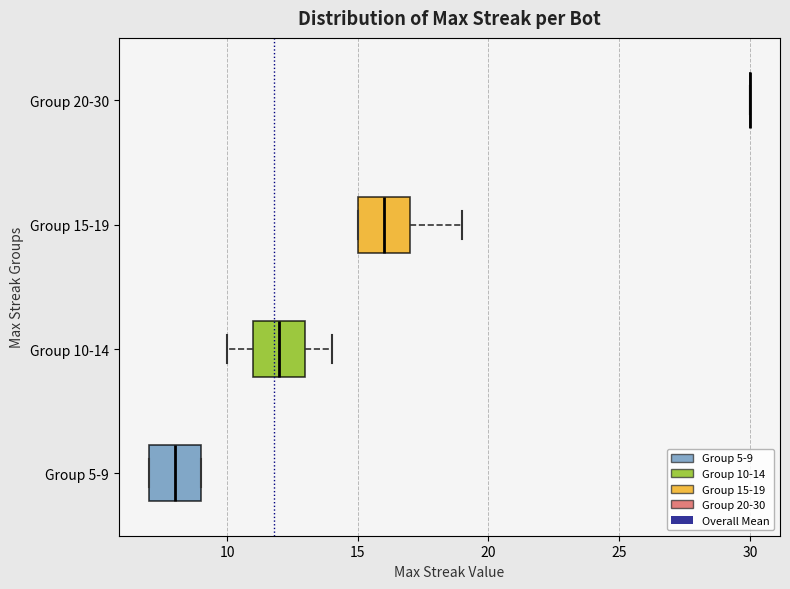

Where does the median line of the box for Group 5-9 sit on the x-axis? The values are not printed on the chart, so give them approximately, as read against the axis.

8